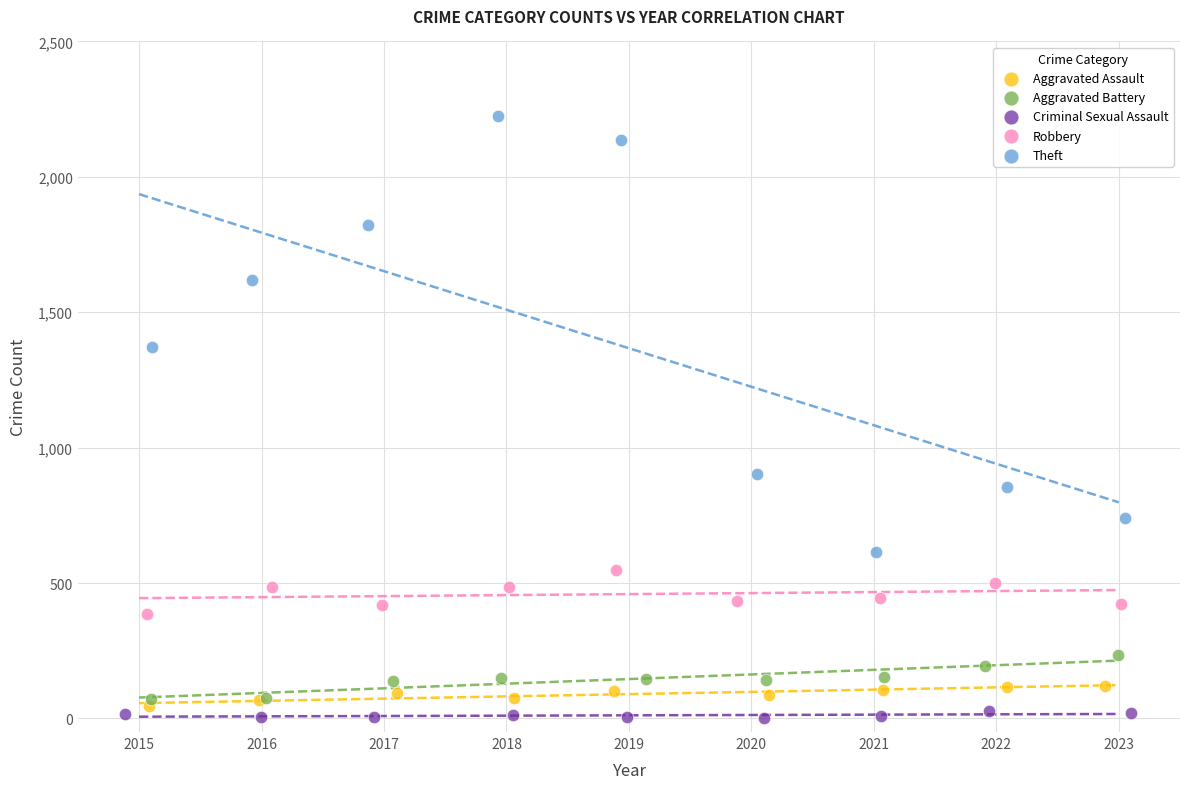

What are all the series names shown in the legend?

Aggravated Assault, Aggravated Battery, Criminal Sexual Assault, Robbery, Theft